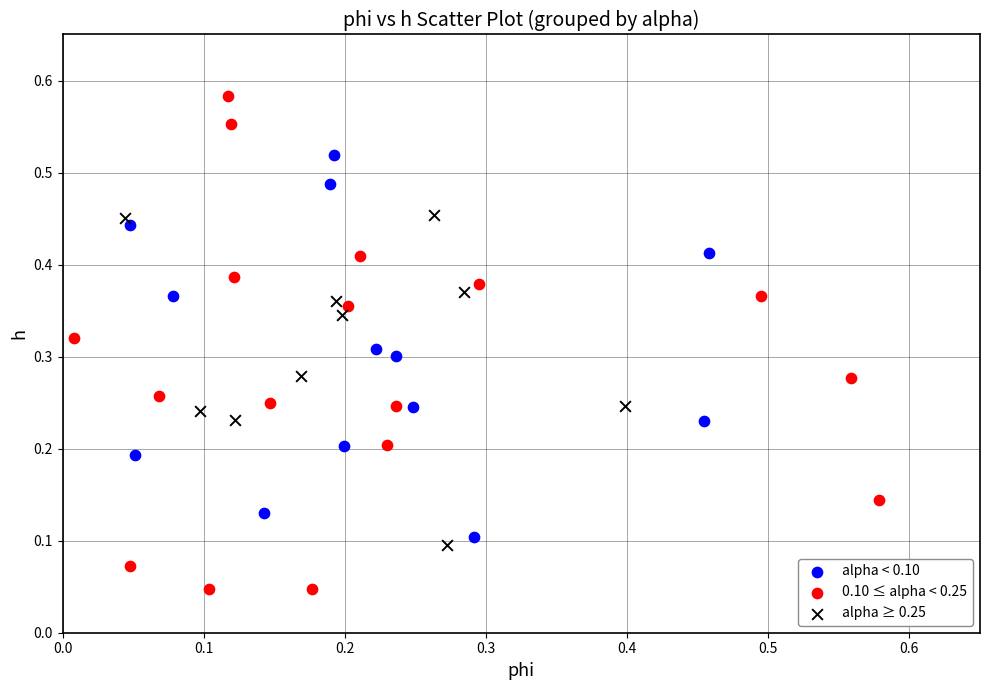

Which series reaches the minimum Y coordinate?

0.10 ≤ alpha < 0.25